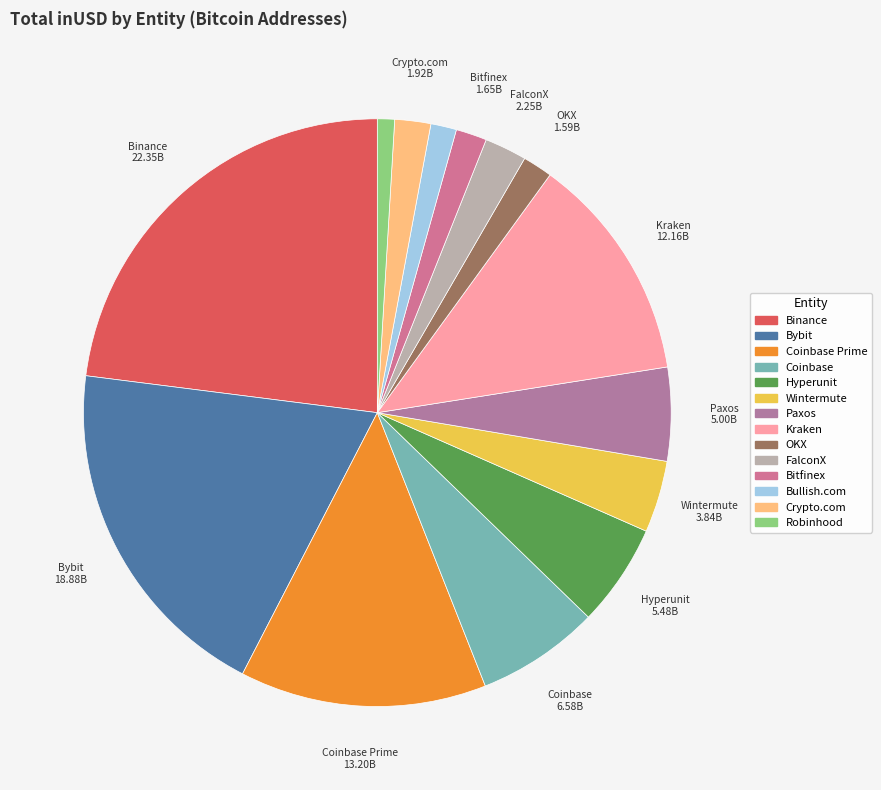

To the nearest percent, what is the difference between the largest and smallest slice percentages?

22%